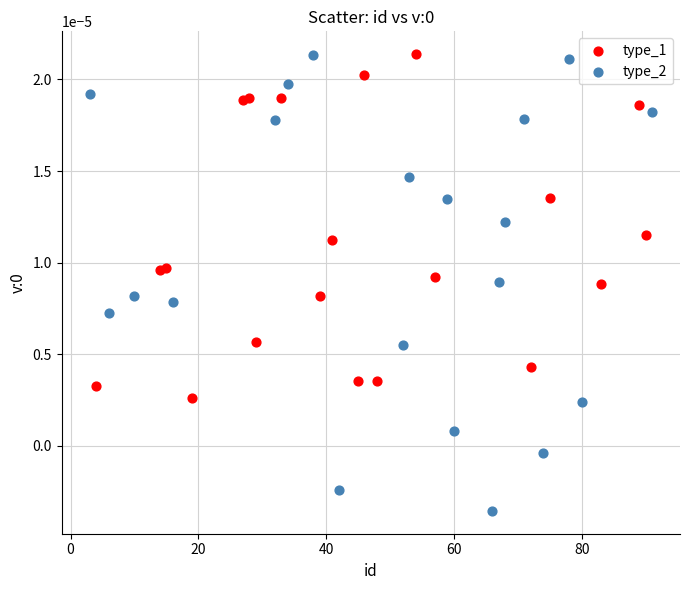

Which series reaches the minimum Y coordinate?

type_2